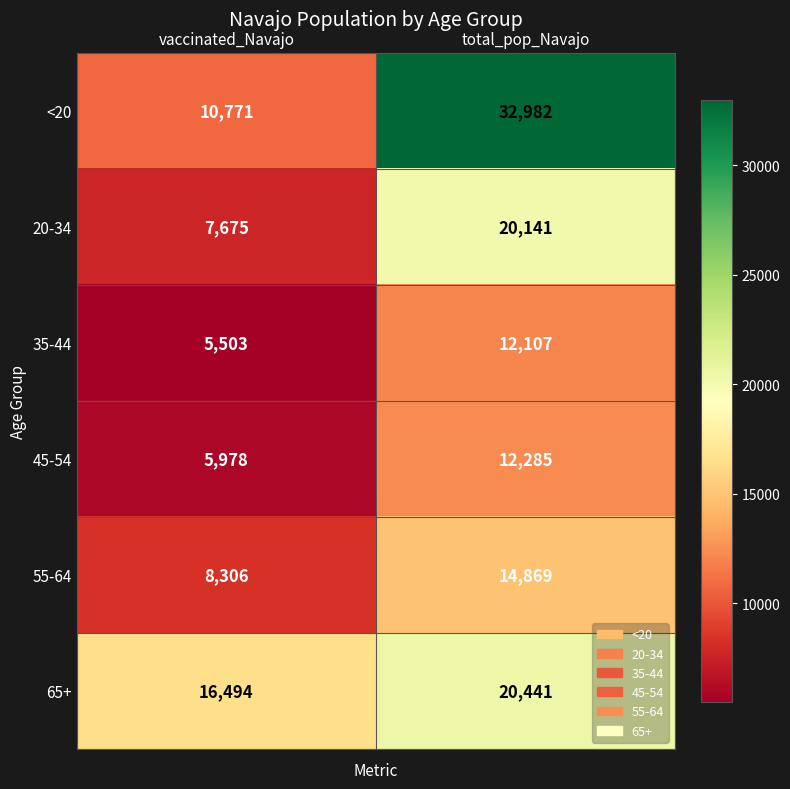

At how many categories does at least one series exceed 15587?

2